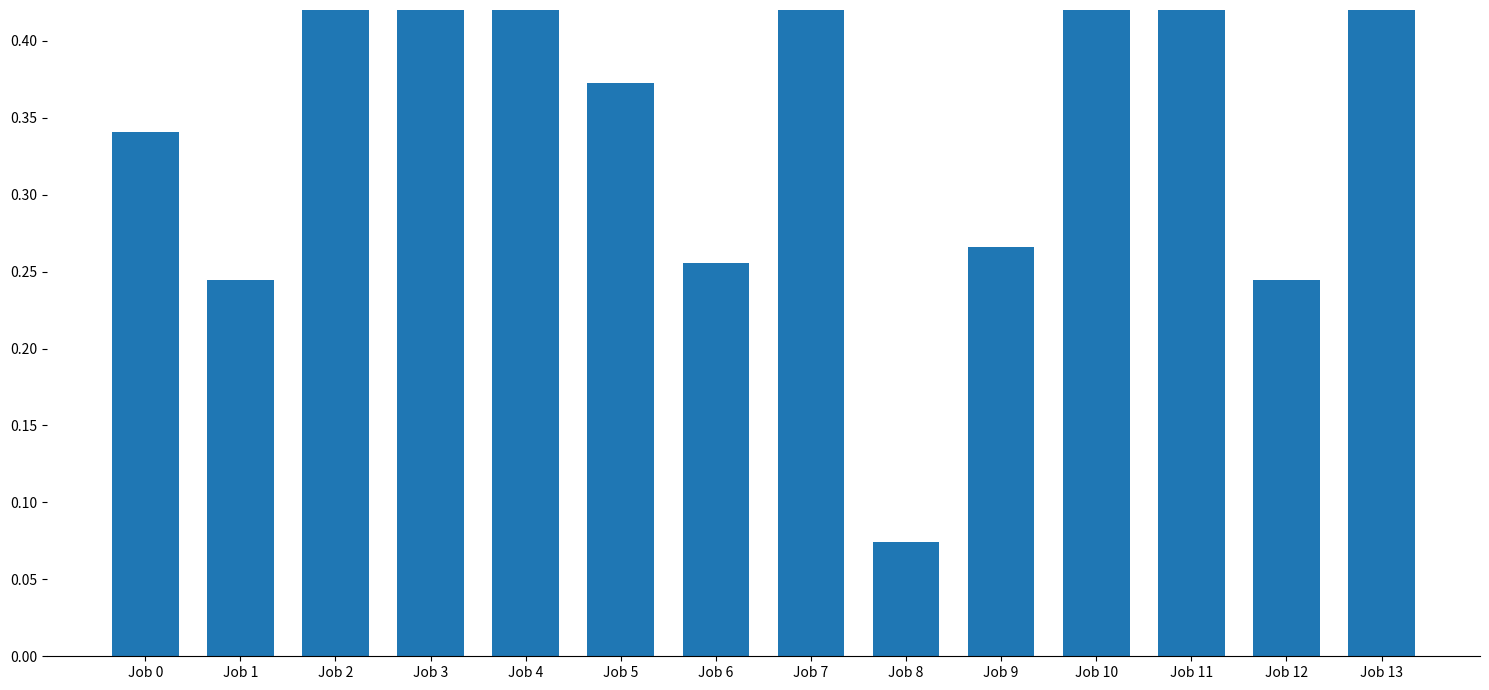

Reading right to left, what are all the values shown in this chart?

Job 13=0.5	Job 12=0.2	Job 11=0.6	Job 10=0.7	Job 9=0.3	Job 8=0.1	Job 7=0.8	Job 6=0.3	Job 5=0.4	Job 4=0.6	Job 3=0.5	Job 2=0.4	Job 1=0.2	Job 0=0.3